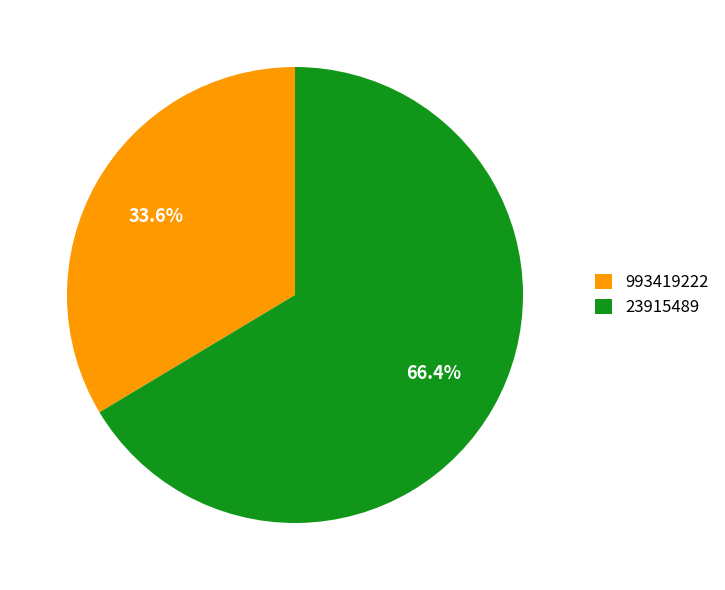

To the nearest percent, what is the combined percentage of 23915489 and 993419222?

100%